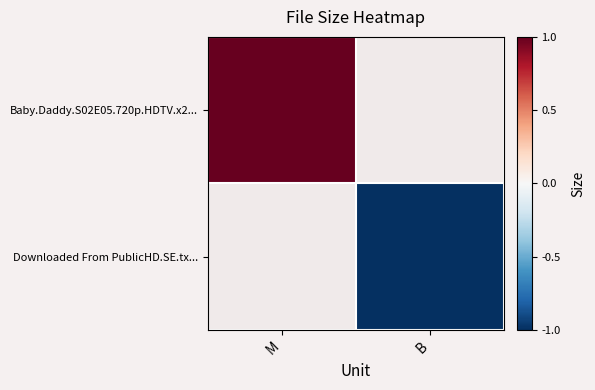

Rank the series by their maximum value, from highest to lowest.

Baby.Daddy.S02E05.720p.HDTV.x2..., Downloaded From PublicHD.SE.tx...